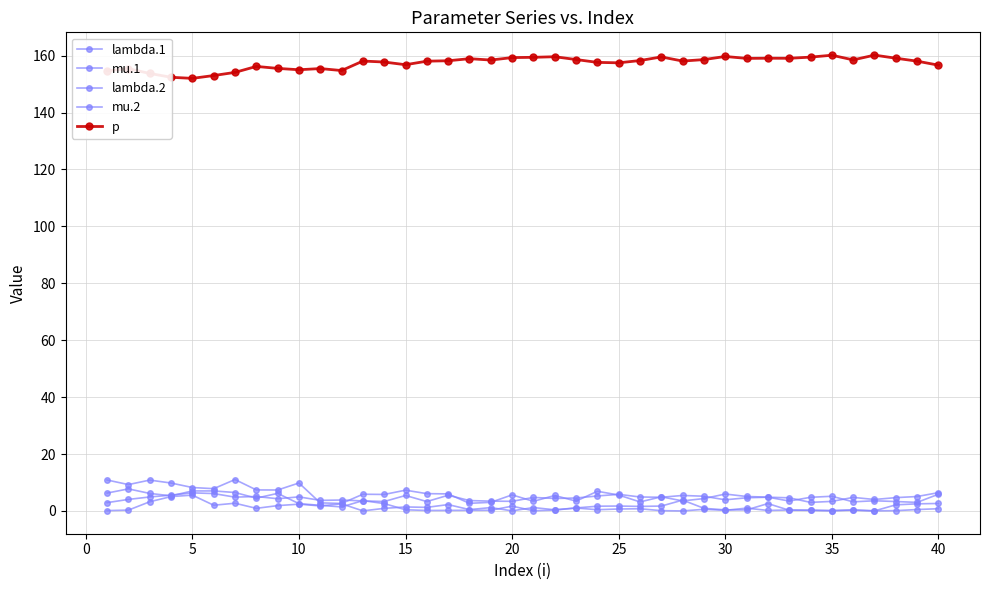

Reading left to right, list all the values displayed in this chart.

lambda.1: 2.9	4.1	4.9	5.5	6.4	6.1	4.8	5.1	4.3	4.9	3.7	3.8	3.5	3.3	5.4	3.3	5.5	3.6	3.4	3.4	4.8	4.4	4.5	5.3	5.8	4.9	4.8	5.4	5.2	3.9	4.6	4.8	4.6	3.0	3.4	4.8	4.0	4.7	5.1	6.4
mu.1: 0.1	0.3	3.2	5.0	5.6	2.0	2.7	0.9	1.9	2.4	1.8	2.5	0.0	0.9	1.4	1.3	2.2	0.5	1.2	0.0	1.2	0.4	1.0	1.7	1.7	1.6	1.7	3.8	0.9	0.4	0.4	2.6	0.2	0.2	0.1	0.3	0.0	2.1	2.5	2.6
lambda.2: 10.9	9.3	10.8	9.8	8.2	7.8	11.0	7.4	7.4	9.8	2.8	2.6	5.9	5.8	7.3	6.1	6.0	2.7	3.0	5.6	3.4	5.4	3.4	6.9	5.6	3.2	5.0	3.5	4.4	5.9	5.1	4.8	3.5	4.8	5.2	3.2	3.6	3.3	3.0	5.9
mu.2: 6.3	7.7	6.2	5.3	7.0	7.0	6.5	4.5	6.2	2.6	2.0	1.4	3.6	2.6	0.4	0.2	0.2	0.2	0.2	1.7	0.1	0.3	1.0	0.4	0.7	0.8	0.1	0.0	0.6	0.2	1.0	0.2	0.3	0.2	0.1	0.4	0.0	0.1	0.5	0.8
p: 154.7	155.4	153.7	152.4	152.0	153.0	154.1	156.2	155.5	155.0	155.4	154.7	158.1	157.7	156.8	158.0	158.2	158.9	158.4	159.3	159.4	159.6	158.6	157.6	157.5	158.3	159.5	158.1	158.6	159.7	159.0	159.1	159.1	159.5	160.1	158.5	160.2	159.1	158.0	156.6